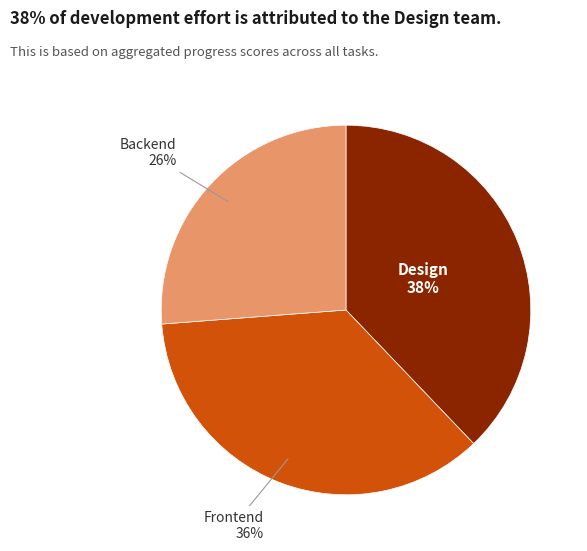

Is there a majority slice in this chart?

No